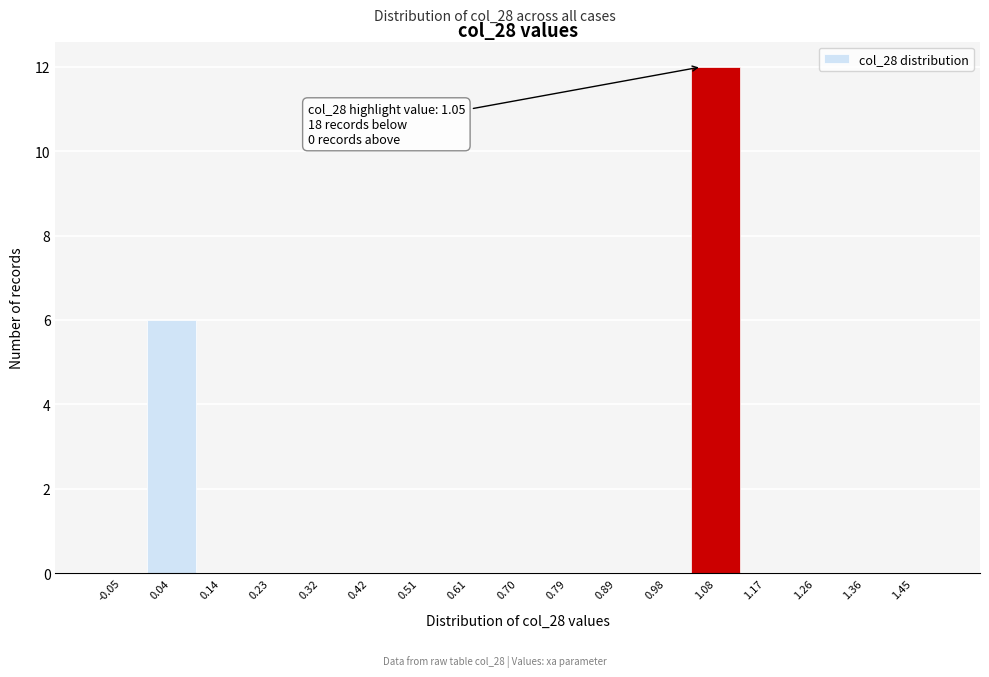

Over which range of the x-axis is the bar tallest?

1.03 to 1.12